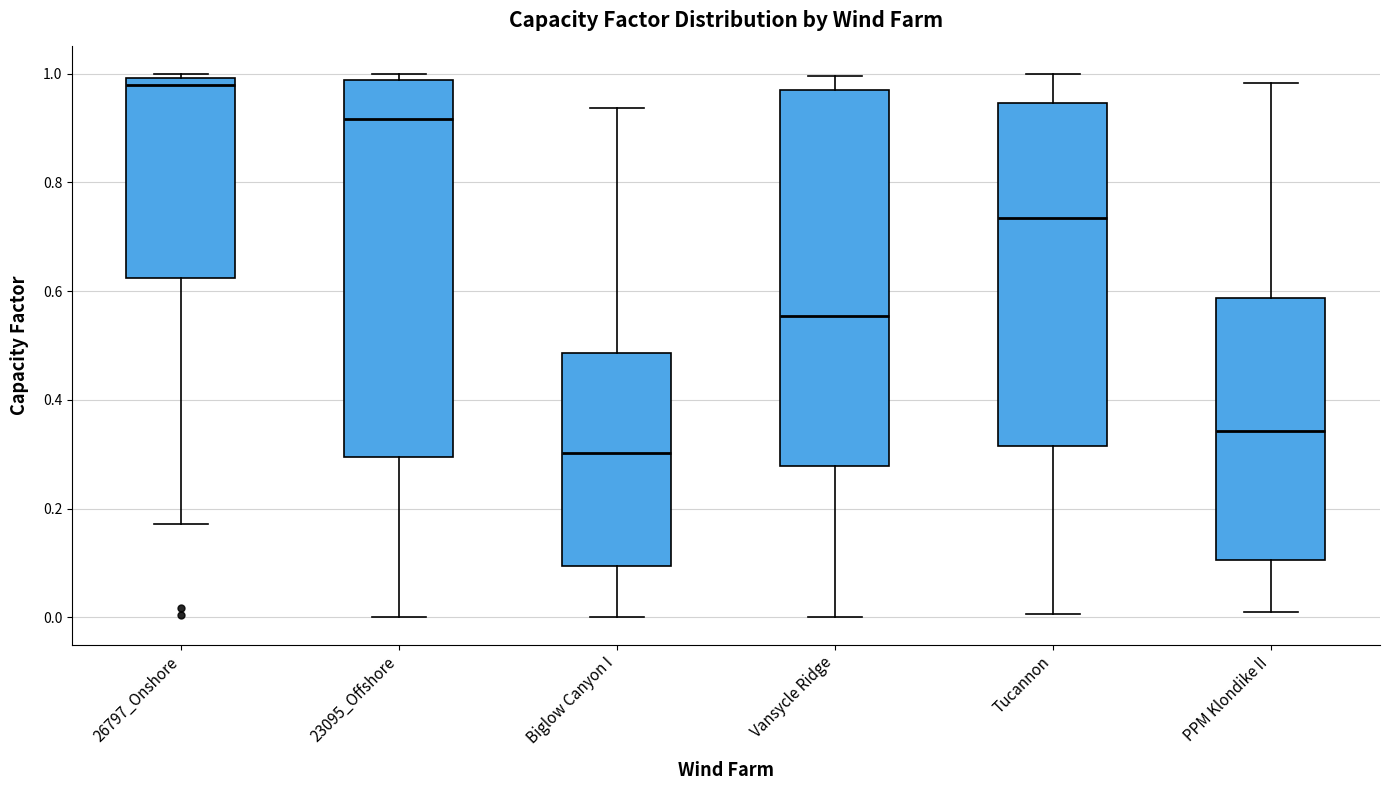

Where does the median line of the box for 23095_Offshore sit on the y-axis? The values are not printed on the chart, so give them approximately, as read against the axis.

0.92